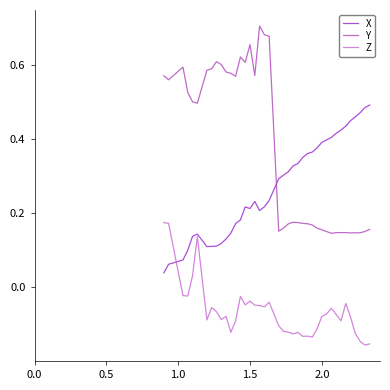

True or false: Y has more than 2 interior local peaks.

True